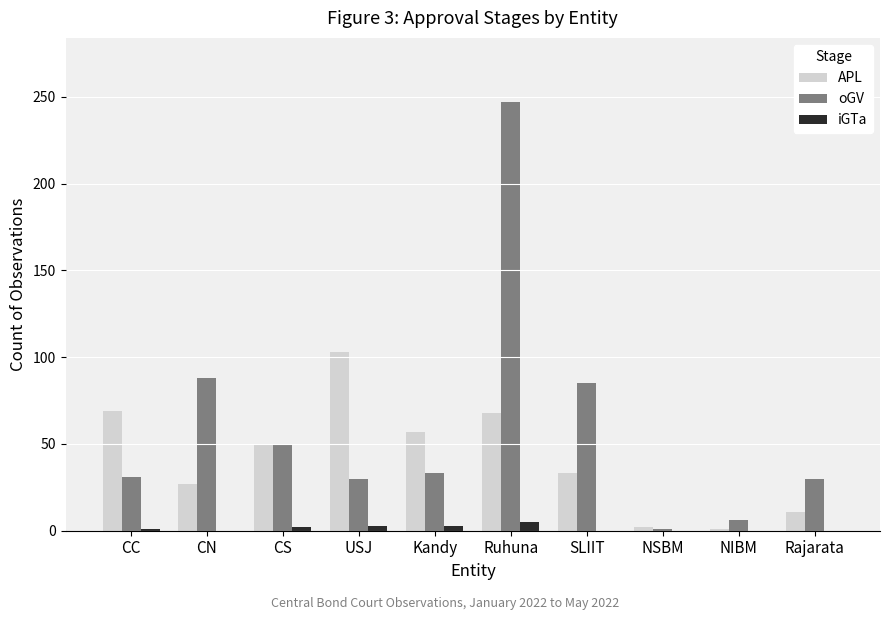

The value of oGV at CN is 58. True or false?

False